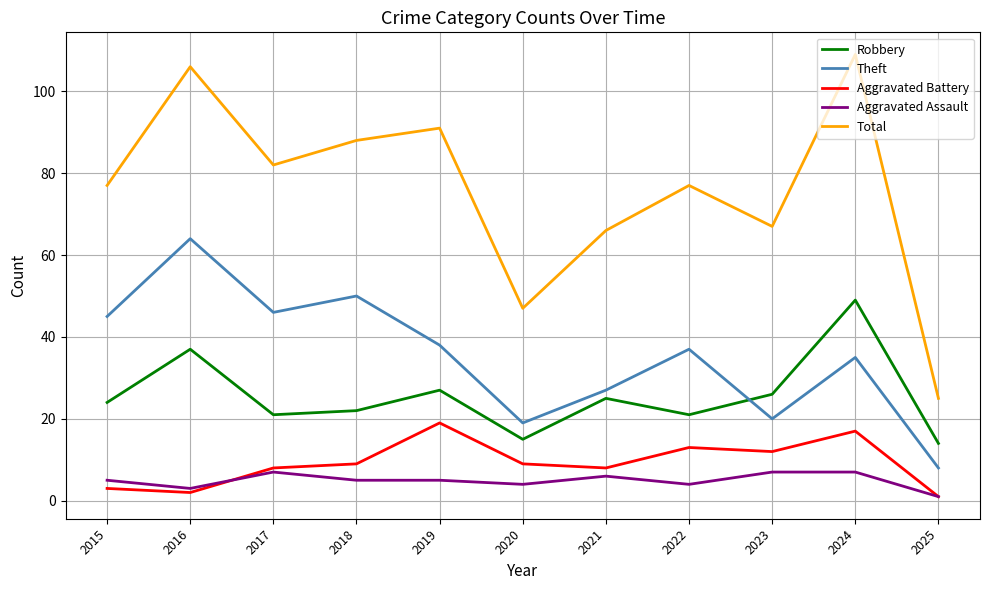

What is the difference between the maximum and second lowest values in the Total series?

62